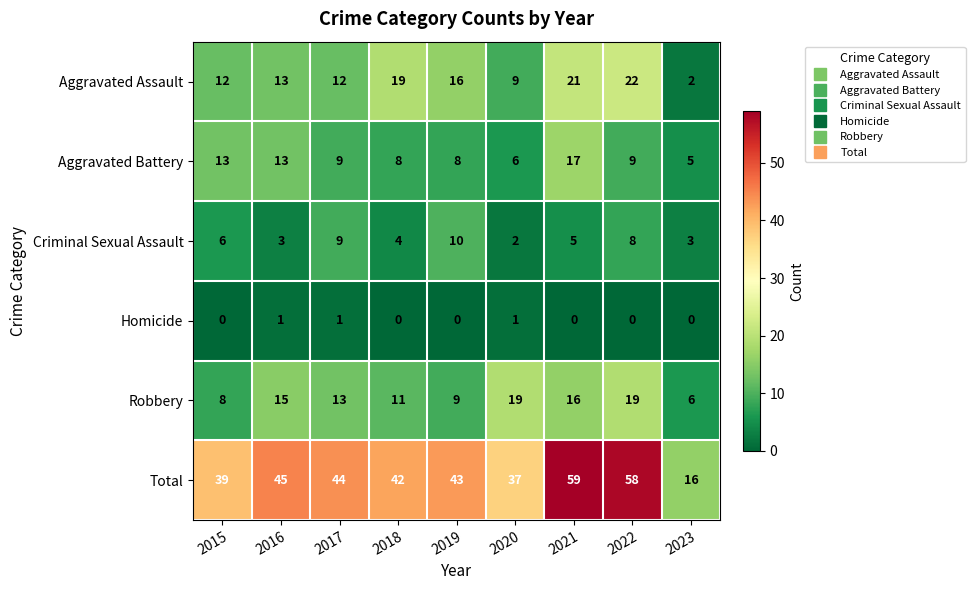

Where does the Criminal Sexual Assault series first go above 5?

2015